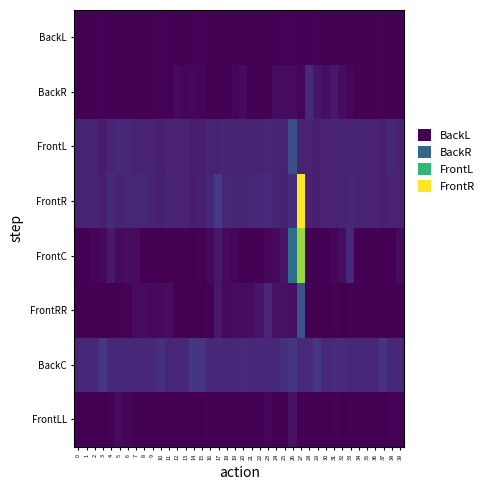

What is the total value across all series at 21?

212.2